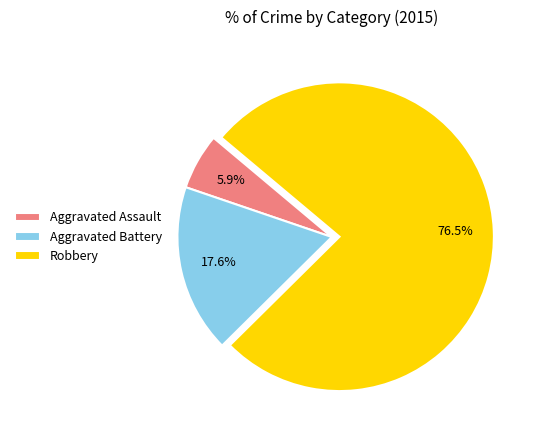

Which category has the biggest portion of the pie?

Robbery